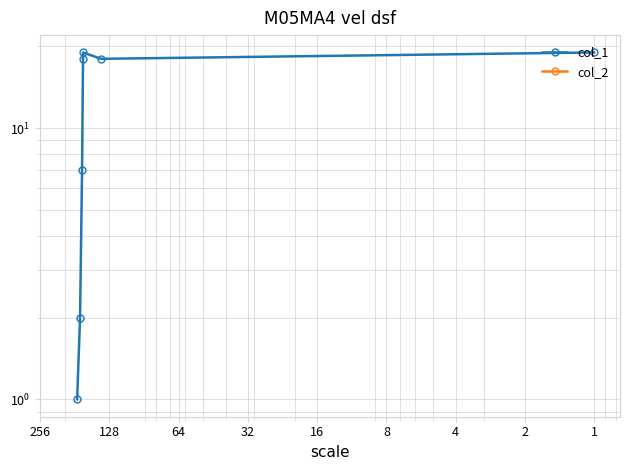

Is the value of col_2 at 256 greater than the value of col_1 at 64?

No